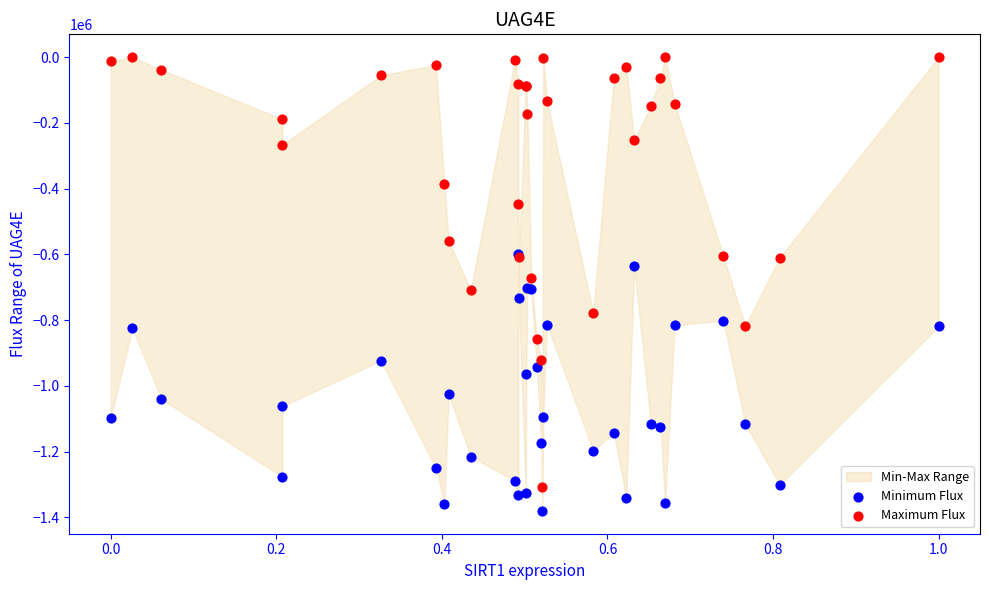

Which series has the widest spread of Y values?

Maximum Flux